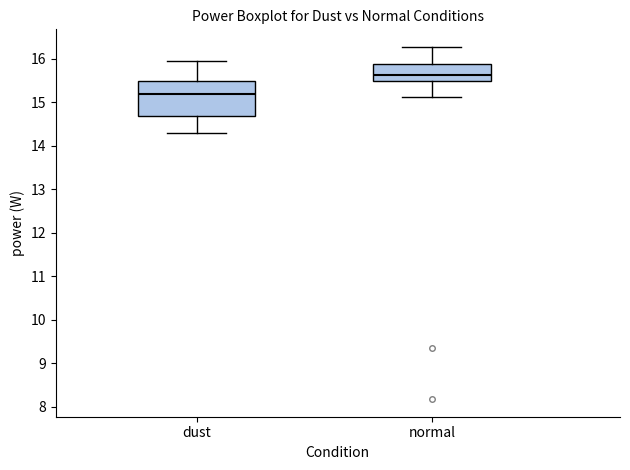

Reading left to right, transcribe this box plot: for each box, give where its median line is, the range the box spans, and where its two whiskers end, as read against the y-axis. The values are not printed on the chart, so give them approximately, as read against the axis.

dust: median 15.2, box 14.7 to 15.5, whiskers 14.3 to 16.0
normal: median 15.6, box 15.5 to 15.9, whiskers 15.1 to 16.3